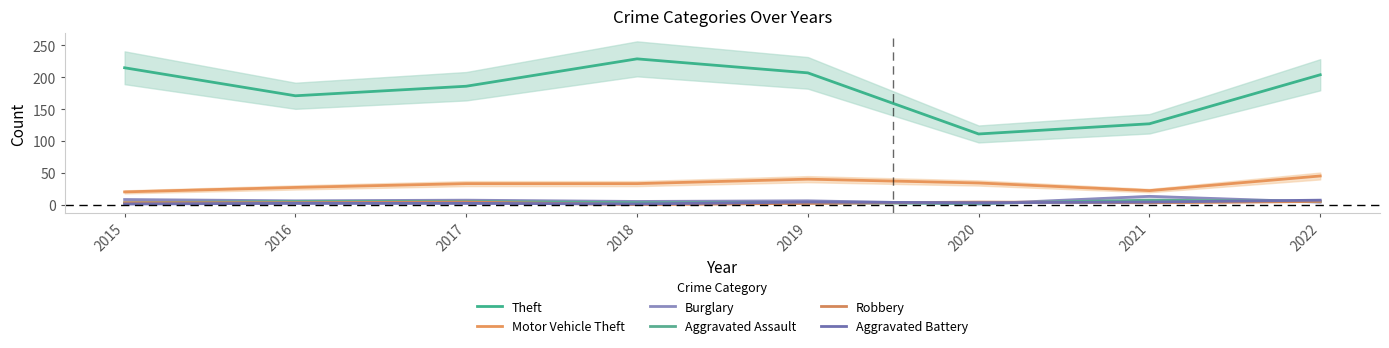

Where is the first local minimum for Motor Vehicle Theft?

2021